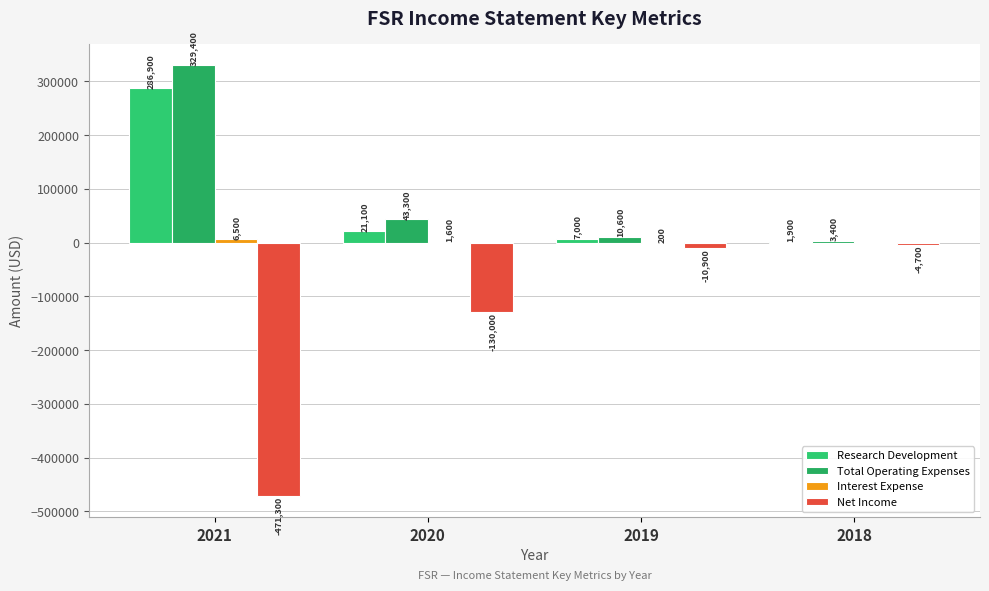

What is the total value across all series at 2021?

151500